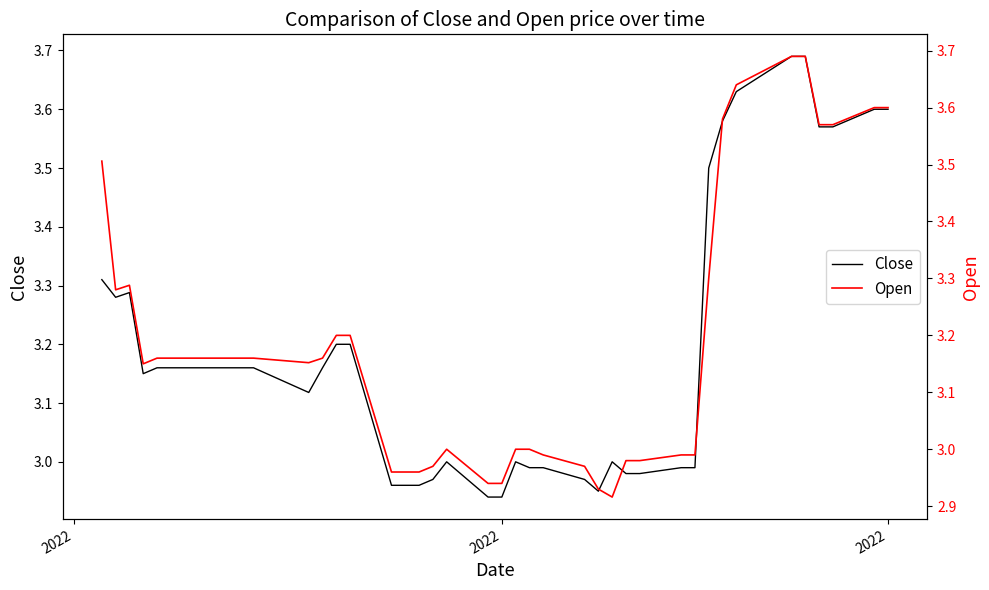

What is the average value of the Open series?

3.2